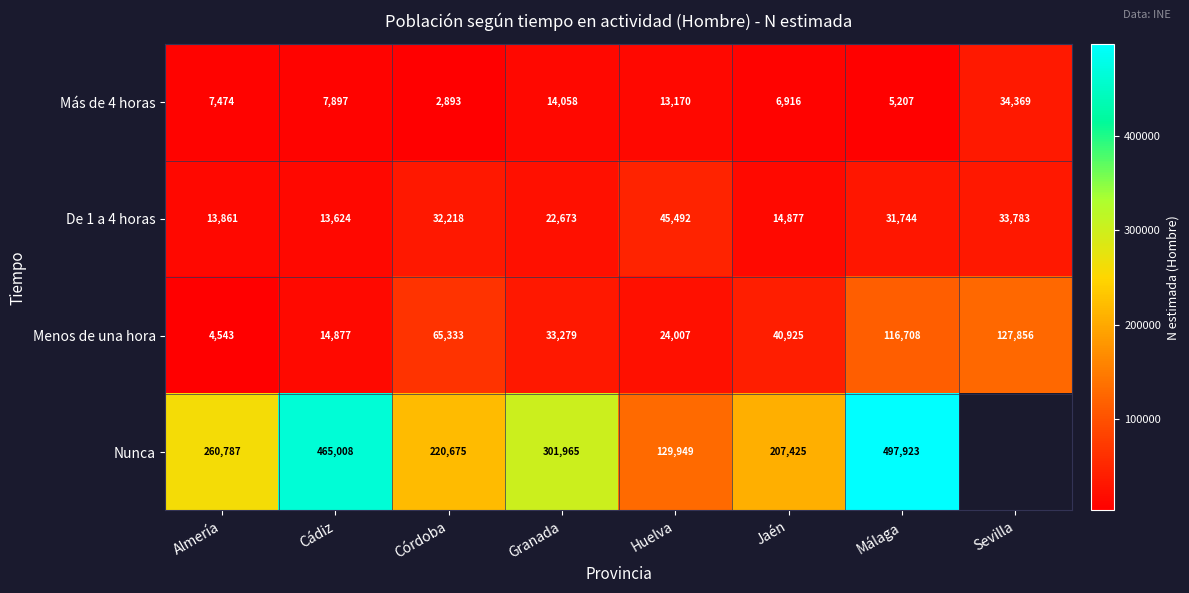

Which category has the lowest value in the Menos de una hora series?

Almería